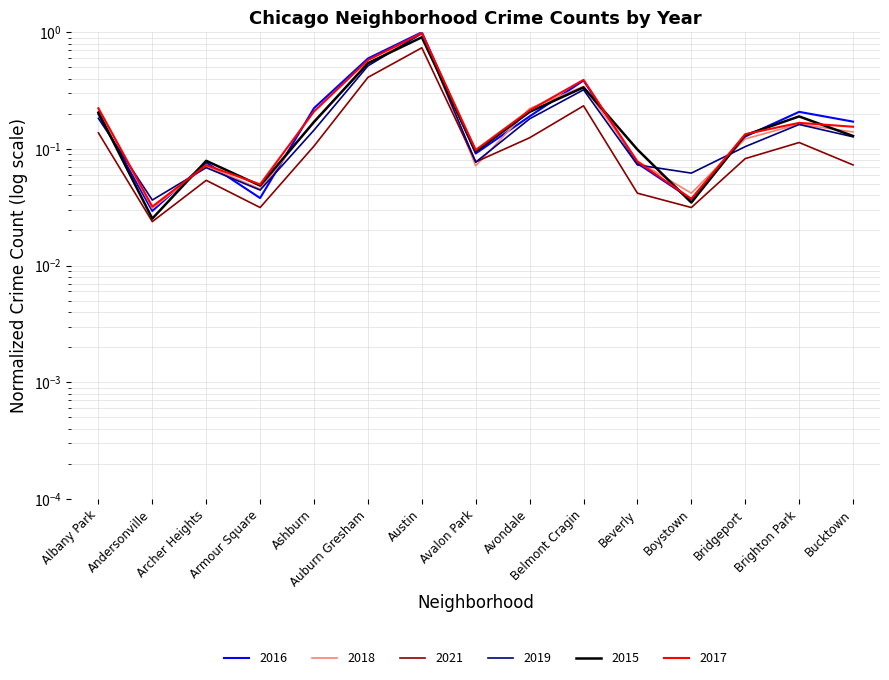

At which category does 2017 reach its first local valley?

Andersonville